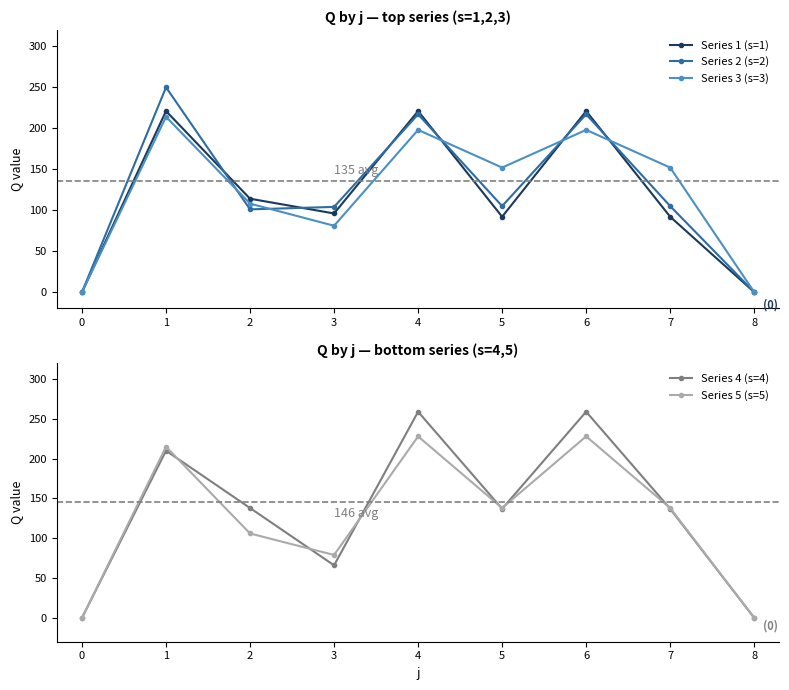

Is the value of Series 4 (s=4) at 3 greater than the value of Series 5 (s=5) at 4?

No